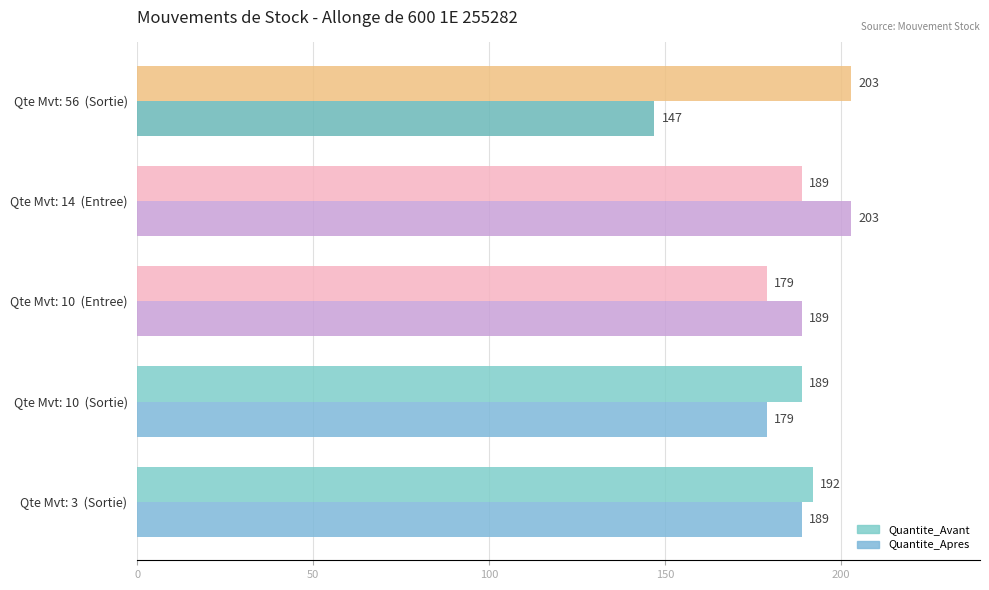

How many values in the Quantite_Avant series are below 189?

1